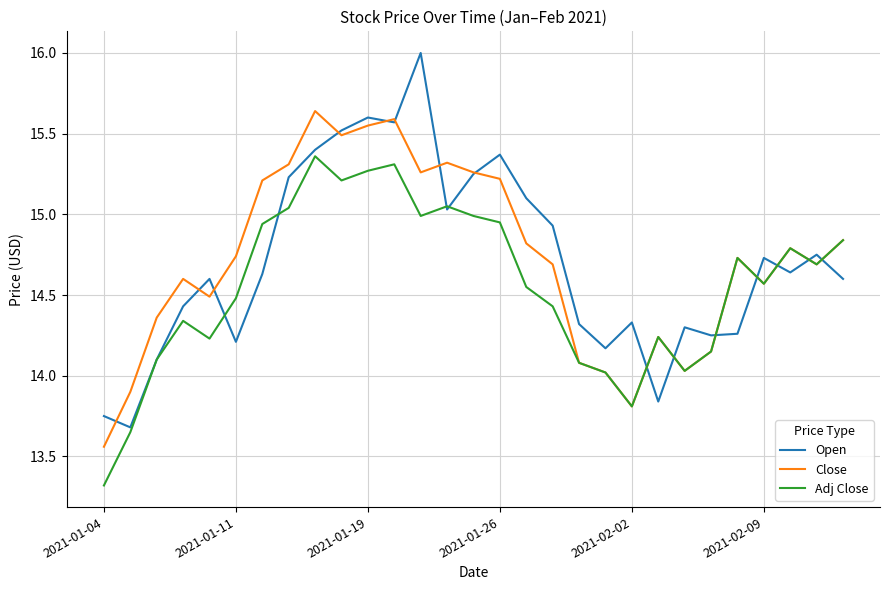

What is the lowest value of the Adj Close series?

13.3